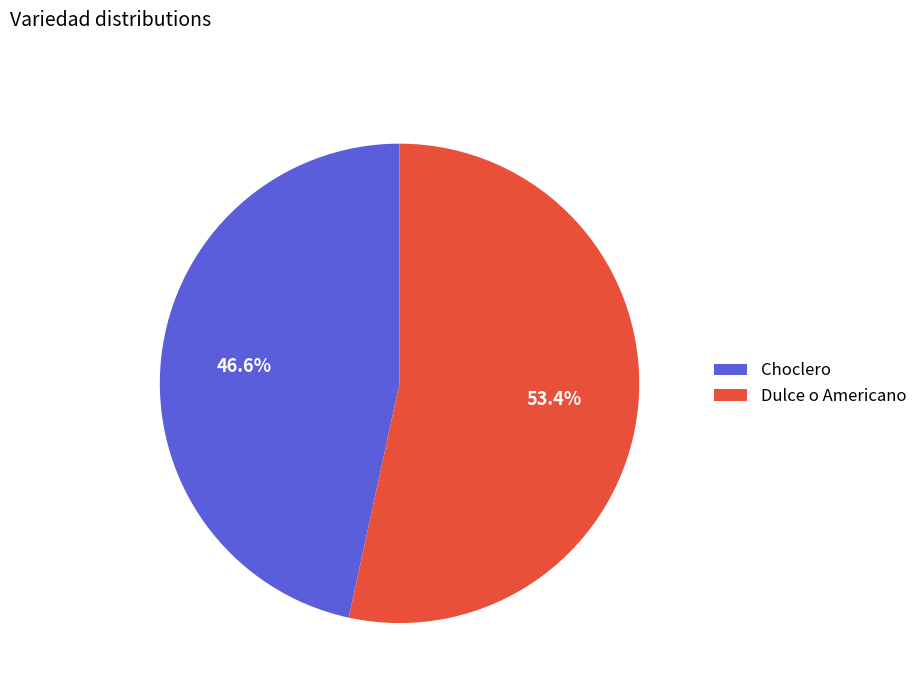

Do Dulce o Americano and Choclero together represent more than half of the pie?

Yes